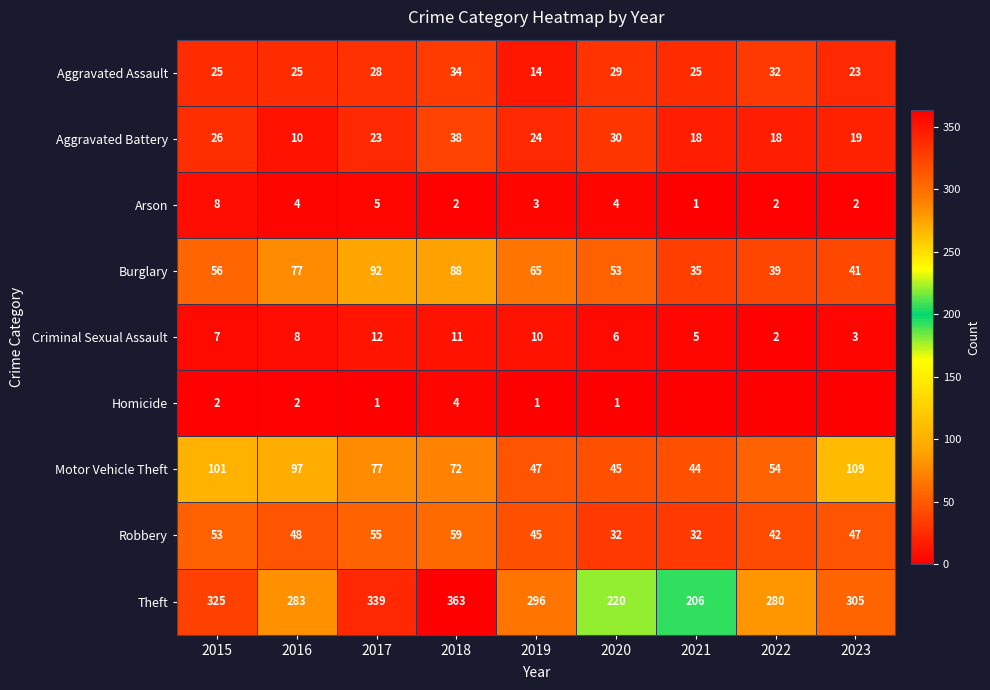

What is the difference between the highest and lowest values at 2021?

206